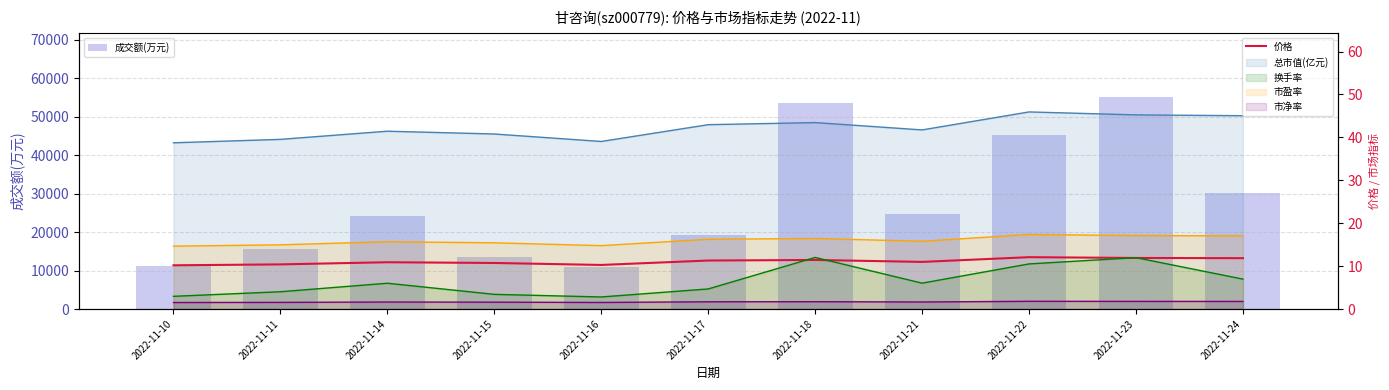

Is it true that 成交额(万元) equals 21458.6 at 2022-11-11?

False